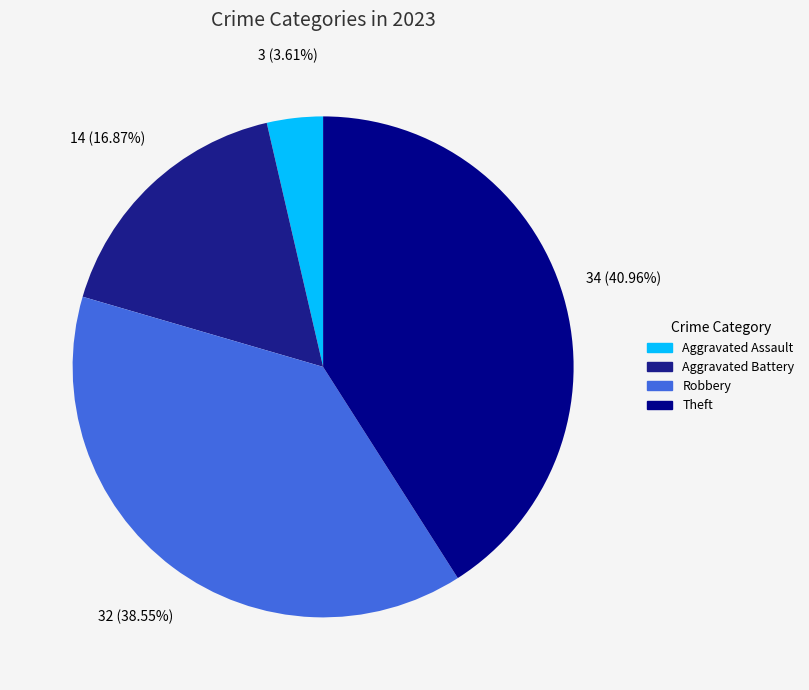

How many slices are in this pie chart?

4